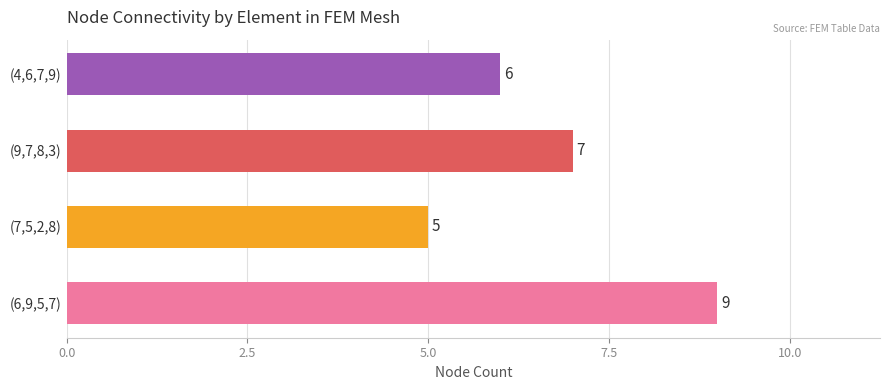

Reading bottom to top, transcribe all the data shown in this chart.

9	5	7	6